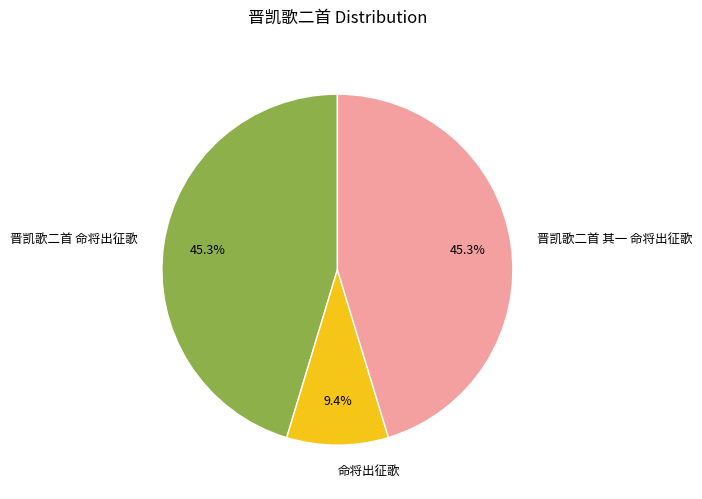

Is it true that 晋凯歌二首 命将出征歌 is 45% of the pie?

True